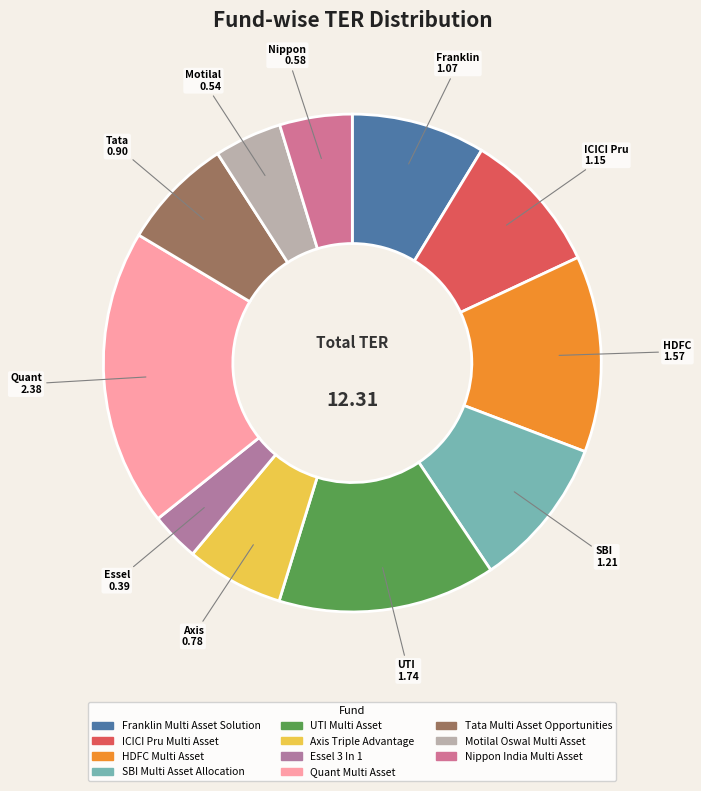

What percentage is the Axis Triple Advantage slice, to the nearest percent?

6%